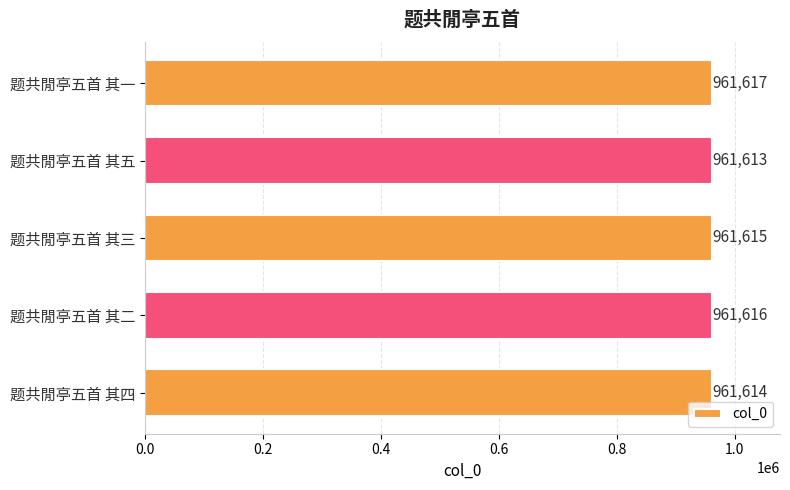

What is the greatest value displayed?

961617